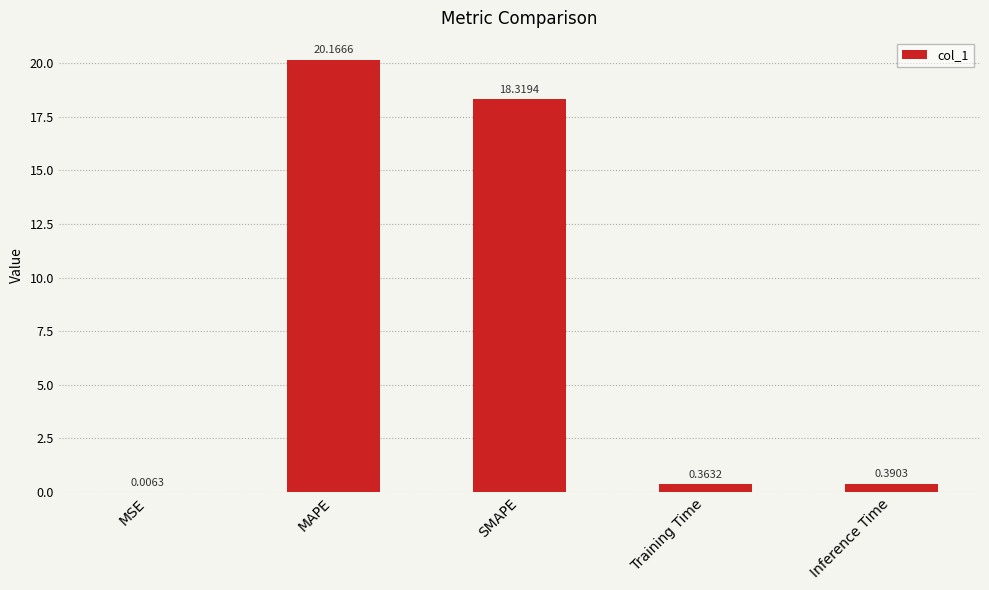

Which category has the highest value across all series?

MAPE